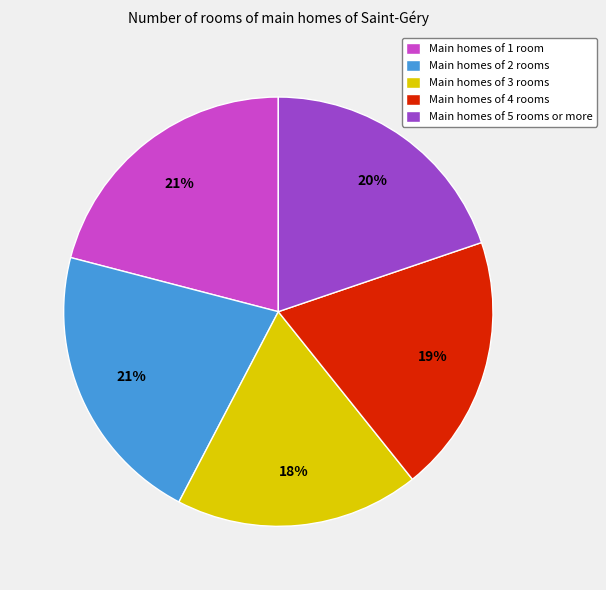

How many slices are in this pie chart?

5